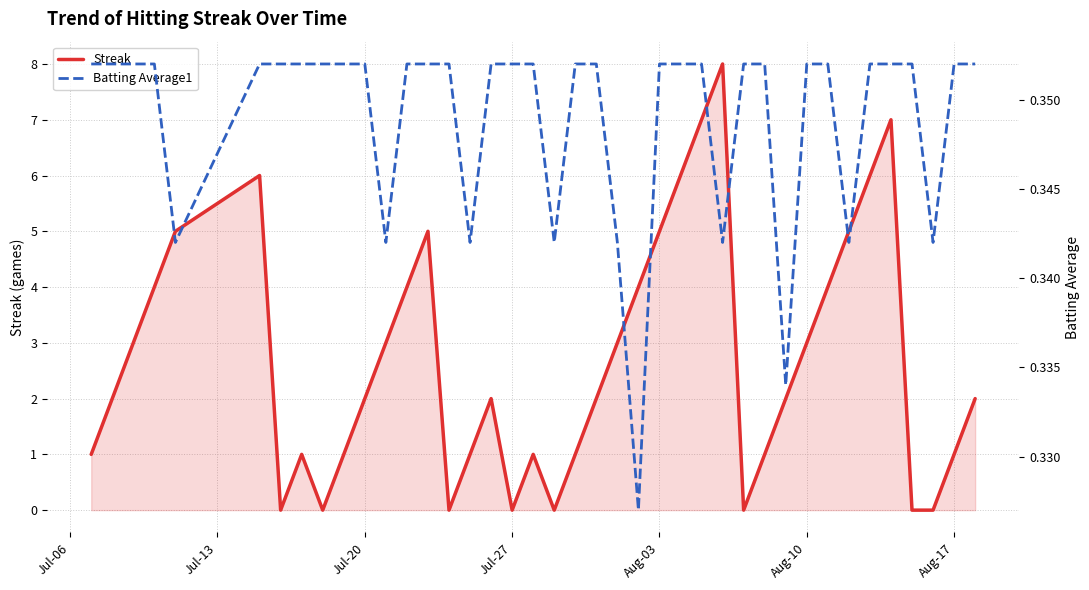

How many Streak values are between 1 and 5?

26